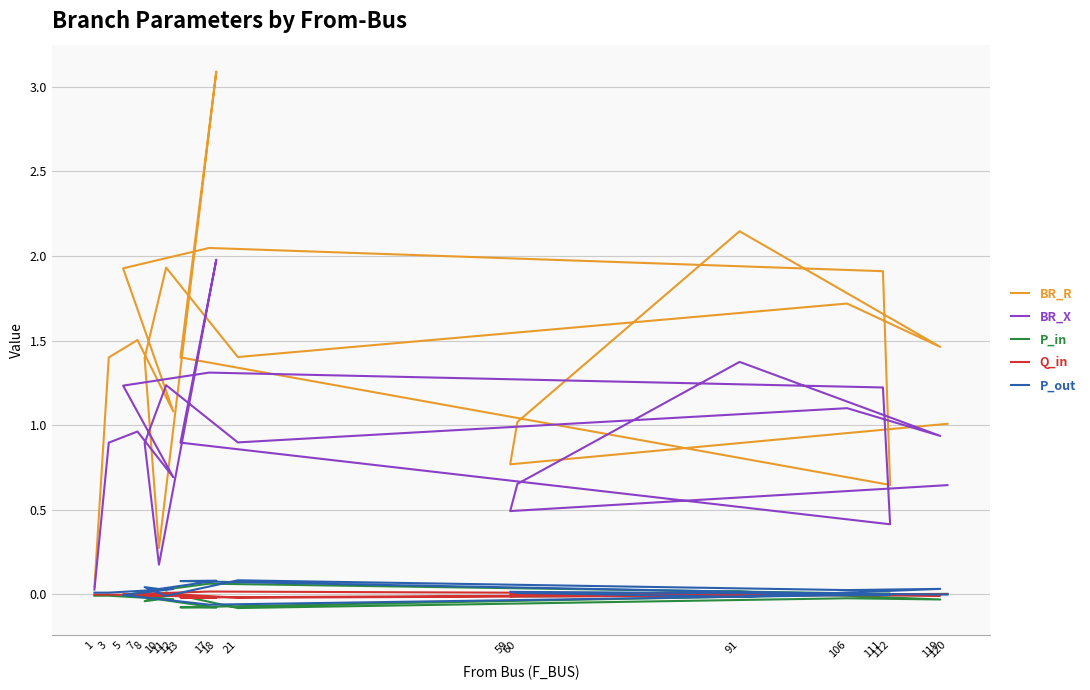

List the series in order of their peak value, lowest first.

Q_in, P_in, P_out, BR_X, BR_R